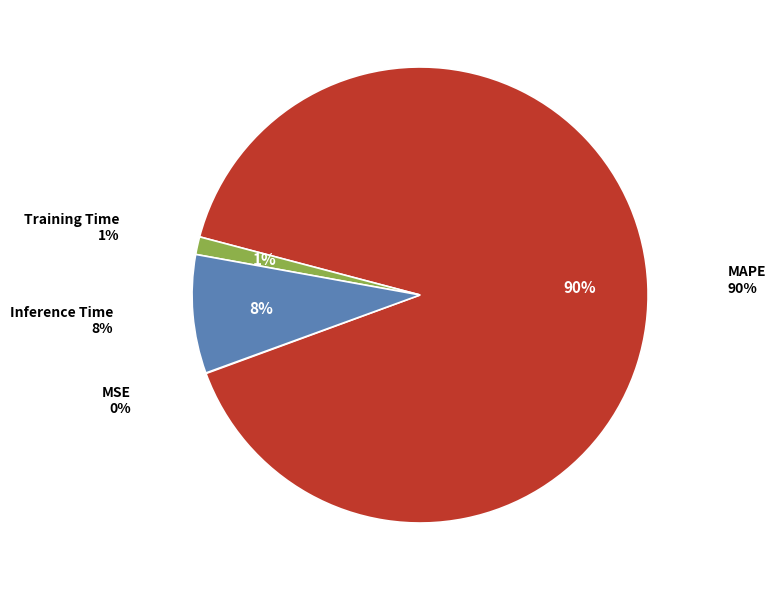

True or false: MAPE accounts for 90% of the total.

True